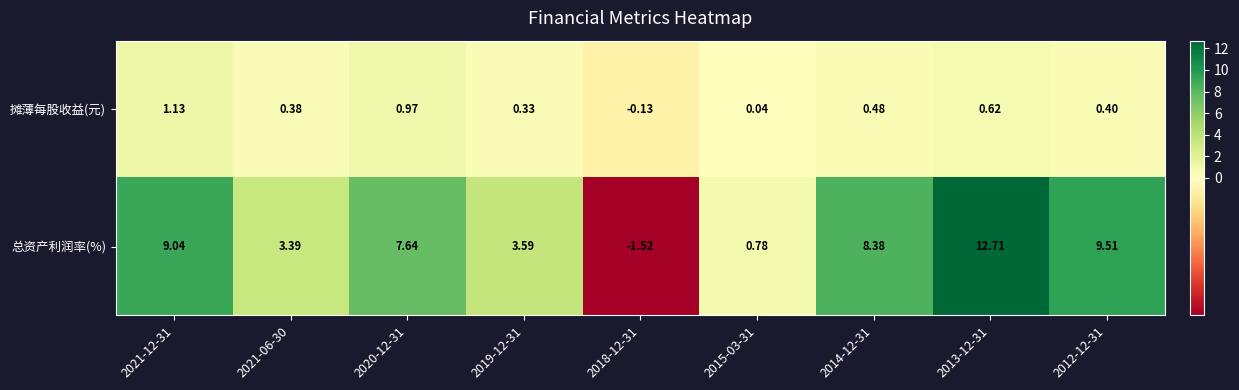

At 2015-03-31, list the series in order from smallest to largest.

摊薄每股收益(元), 总资产利润率(%)